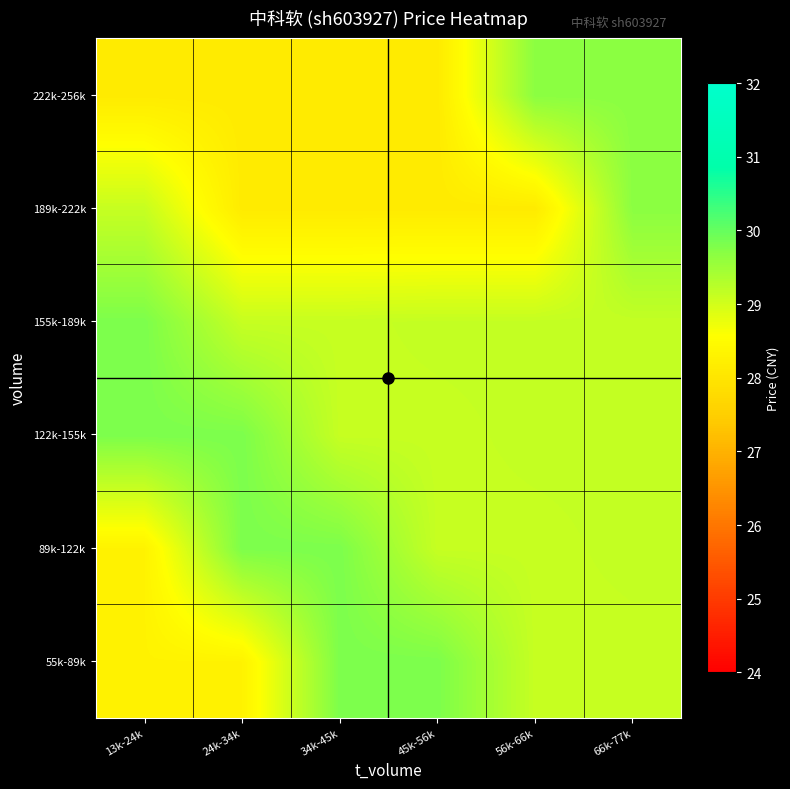

Which label corresponds to the largest value in the chart?

34k-45k